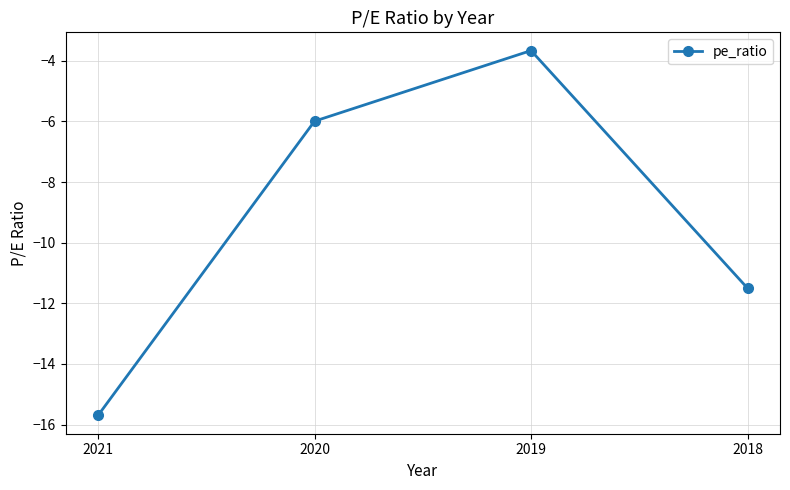

What value does the data have at 2021?

-15.7